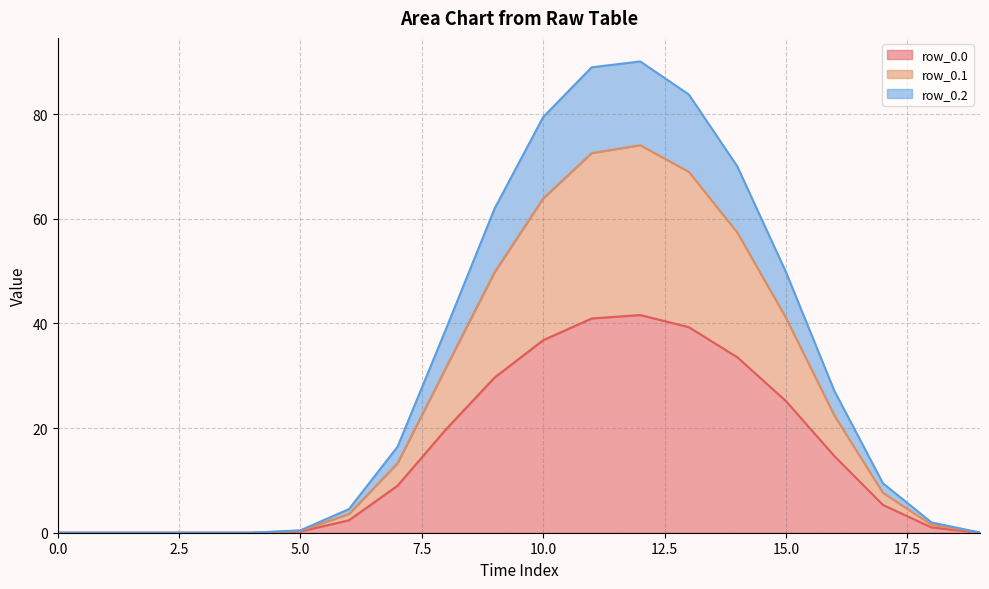

The row_0.2 series shows 83.8 at 13. True or false?

True